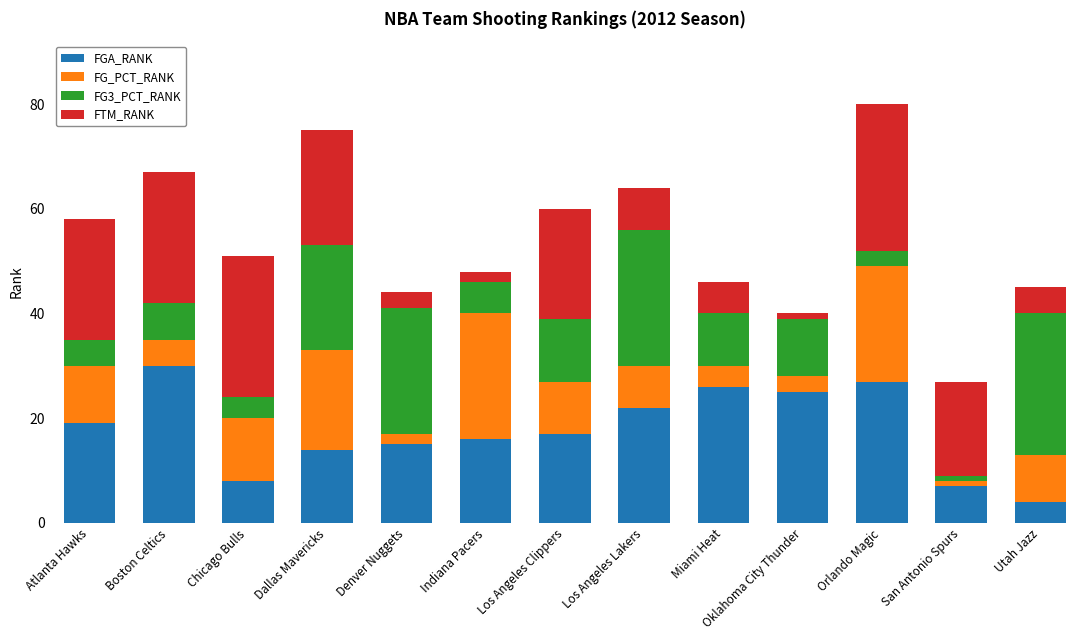

What is the minimum value for FGA_RANK?

4